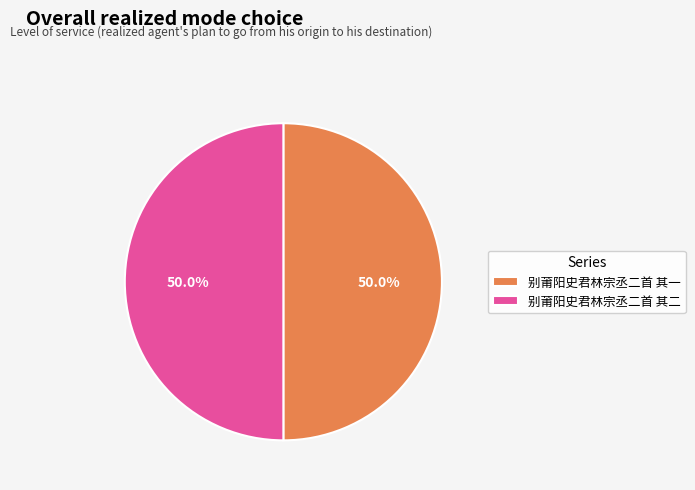

Is it true that 别莆阳史君林宗丞二首 其一 is 55% of the pie?

False